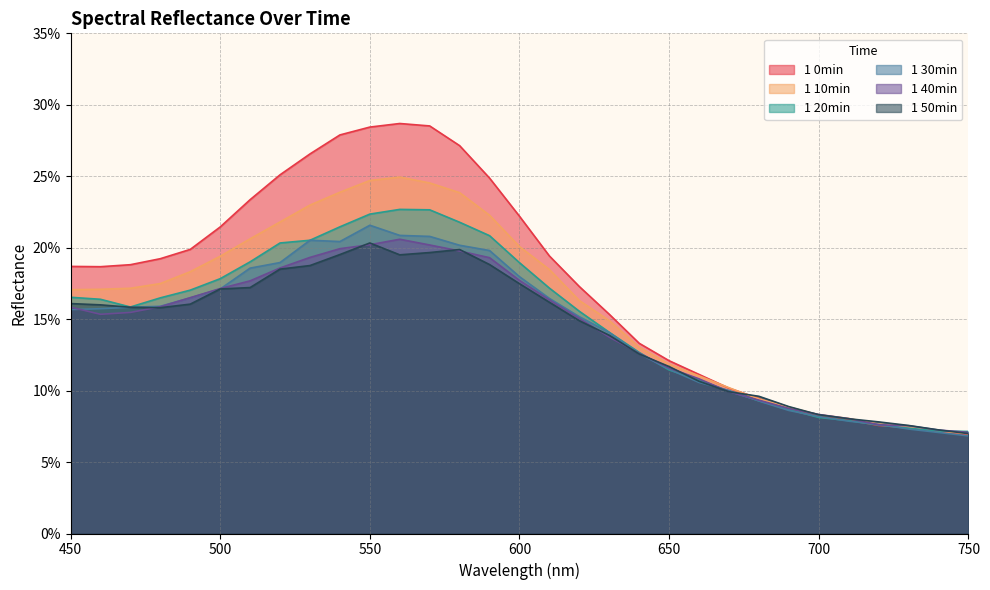

At which label does 1 10min reach its minimum?

750